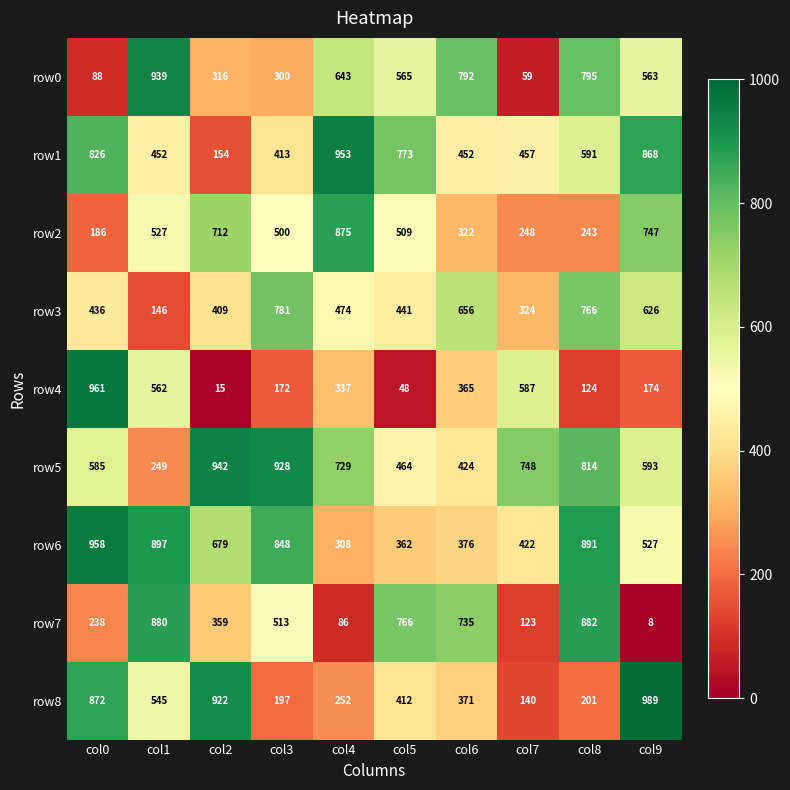

At col4, list the series in order from smallest to largest.

row7, row8, row6, row4, row3, row0, row5, row2, row1